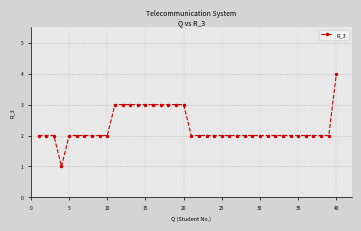

What is the difference between the maximum and minimum values?

3